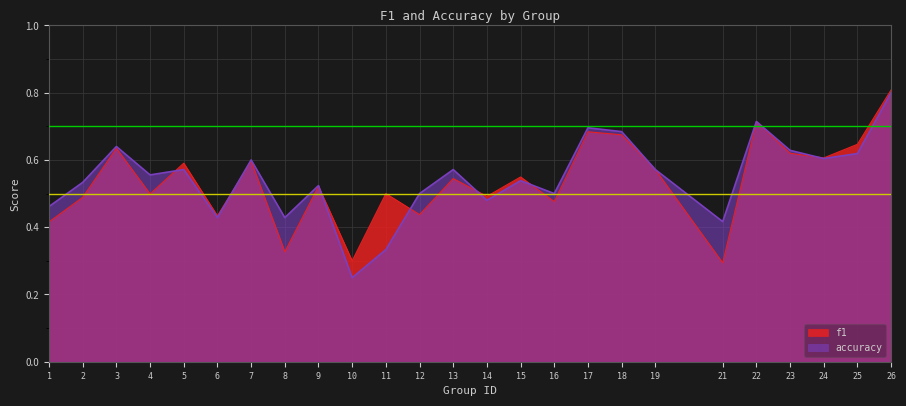

What are all the series names shown in the legend?

f1, accuracy